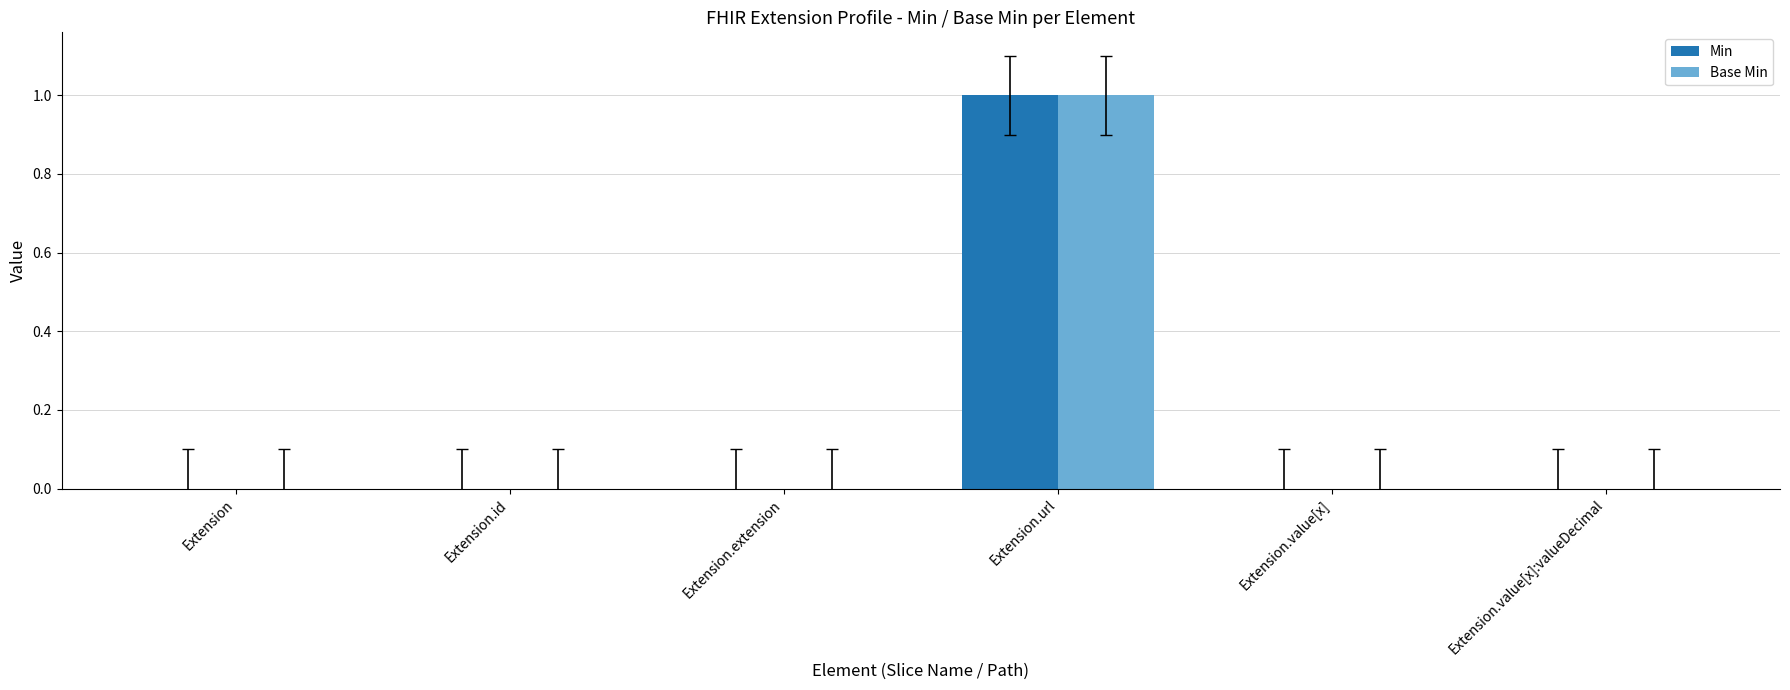

The Min series shows 0 at Extension.extension. True or false?

True